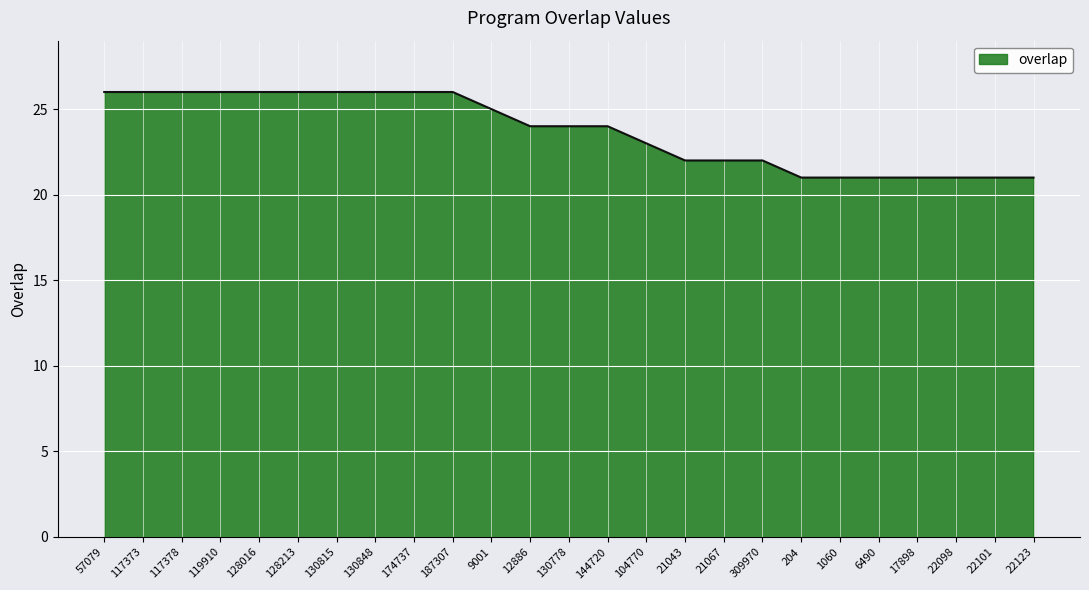

What position from the right is 174737?

17